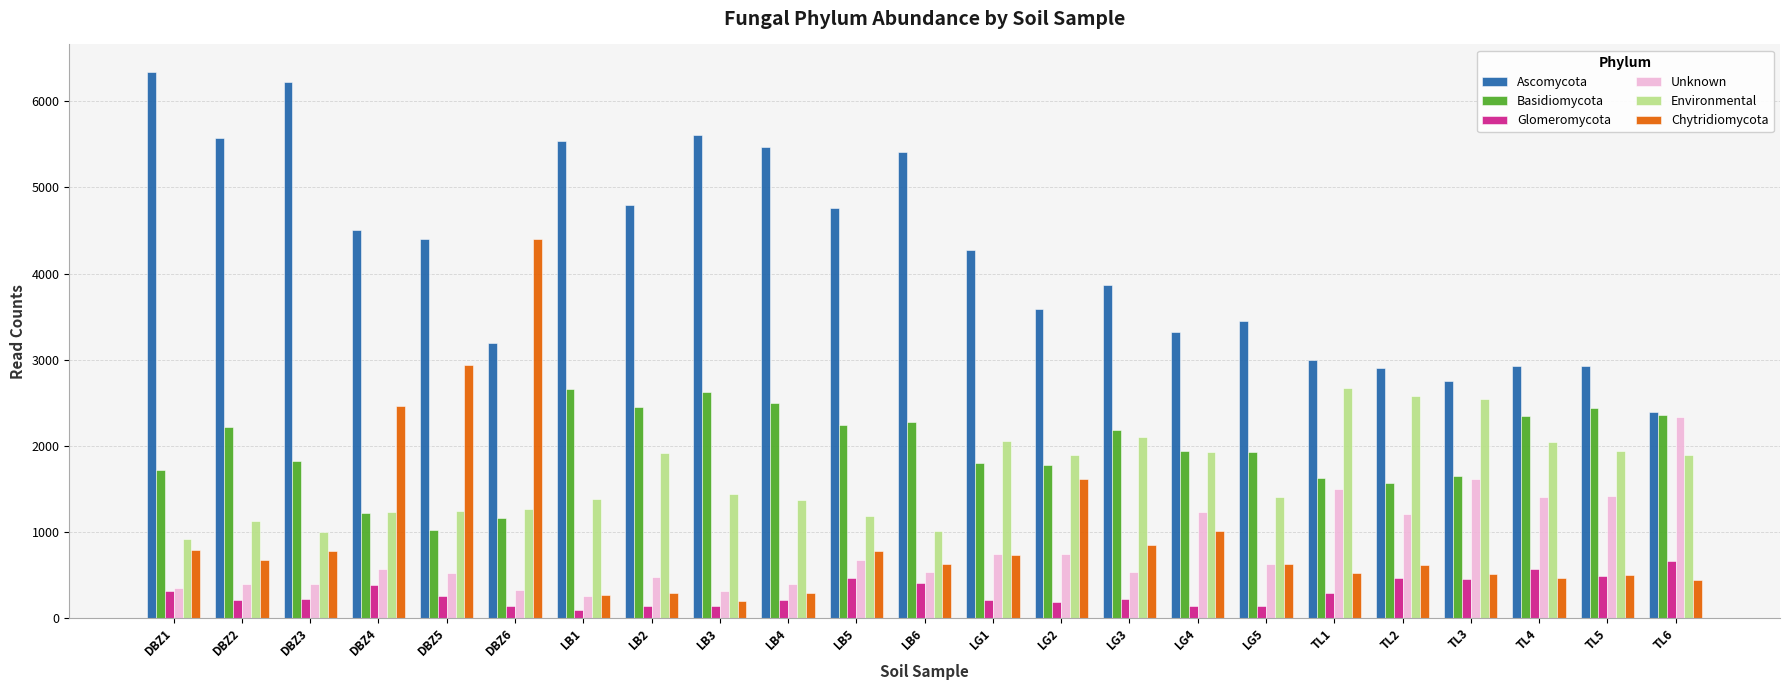

What is the total value across all series at DBZ4?

10376